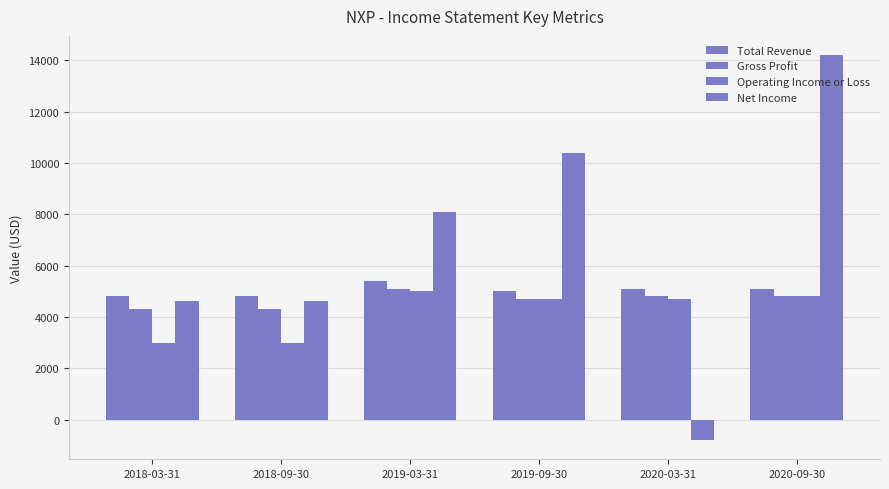

Reading left to right, what are all the values shown in this chart?

Total Revenue: 2018-03-31=4800	2018-09-30=4800	2019-03-31=5400	2019-09-30=5000	2020-03-31=5100	2020-09-30=5100
Gross Profit: 2018-03-31=4300	2018-09-30=4300	2019-03-31=5100	2019-09-30=4700	2020-03-31=4800	2020-09-30=4800
Operating Income or Loss: 2018-03-31=3000	2018-09-30=3000	2019-03-31=5000	2019-09-30=4700	2020-03-31=4700	2020-09-30=4800
Net Income: 2018-03-31=4600	2018-09-30=4600	2019-03-31=8100	2019-09-30=10400	2020-03-31=-800	2020-09-30=14200